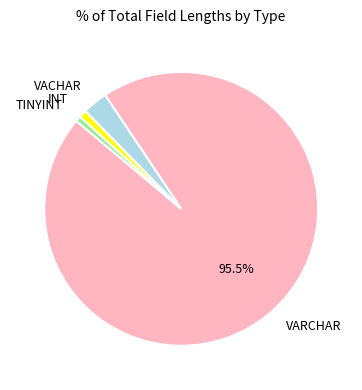

Which slice is the largest?

VARCHAR